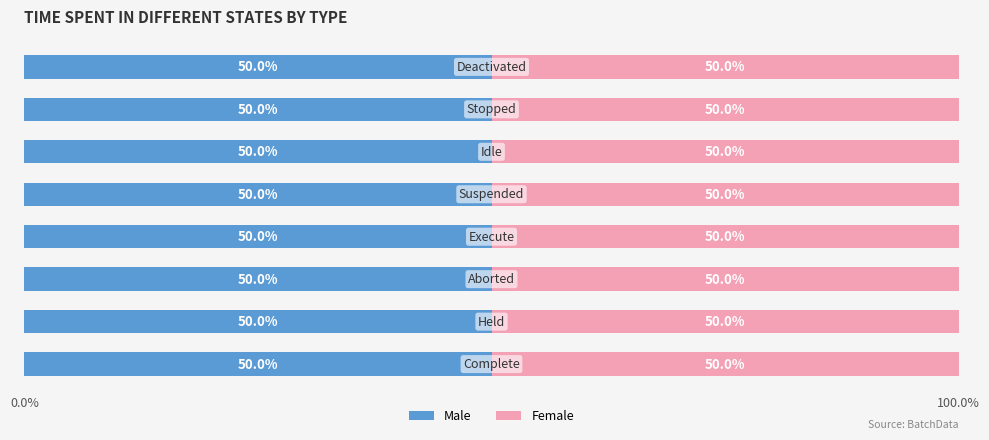

How many bars are there in total?

16